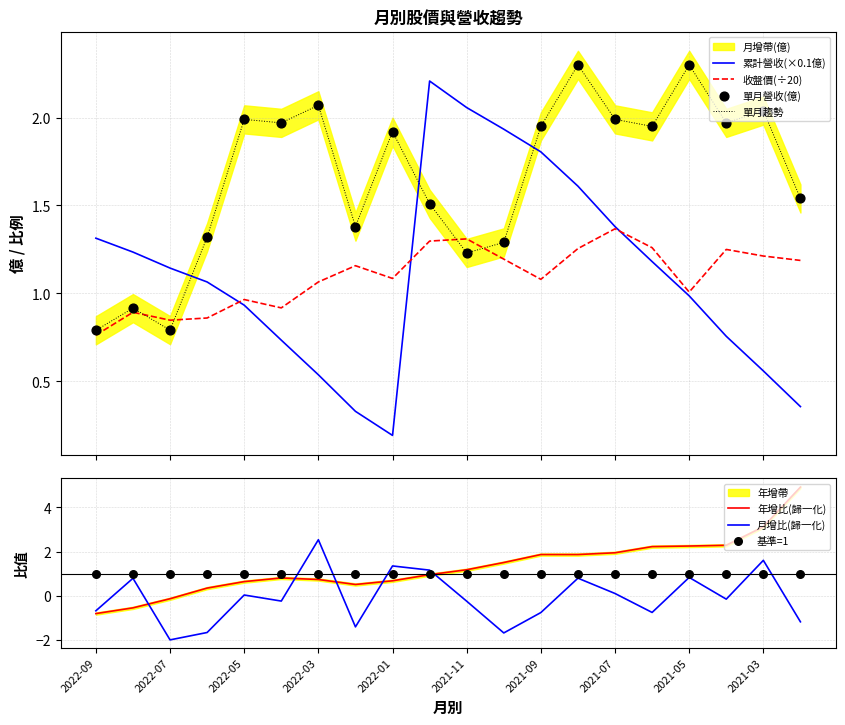

Which series has the largest total across all categories?

單月營收(億)